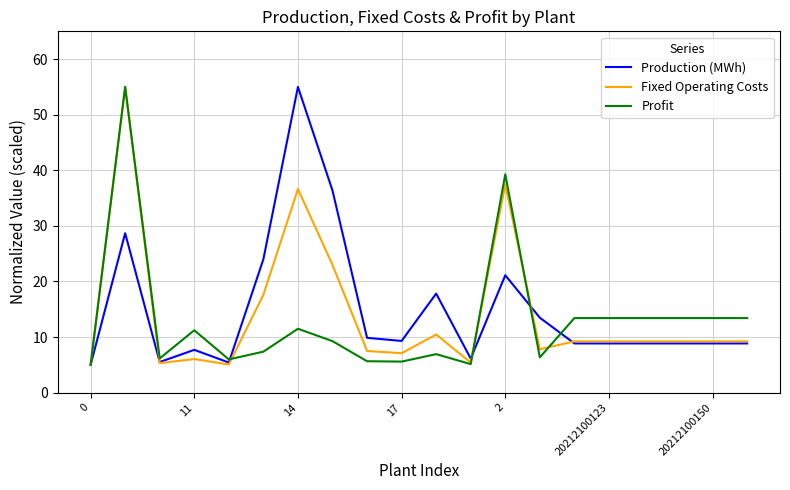

What is the difference between the second highest and minimum values in the Profit series?

34.3